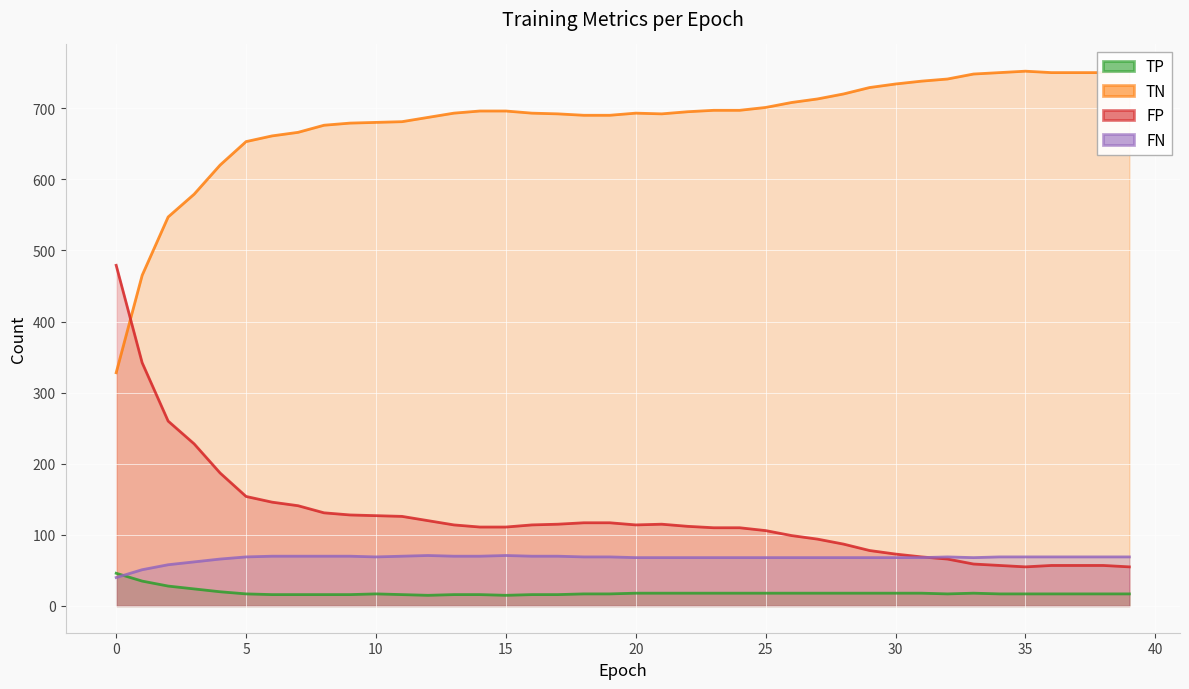

True or false: FP and TP intersect in this chart.

False